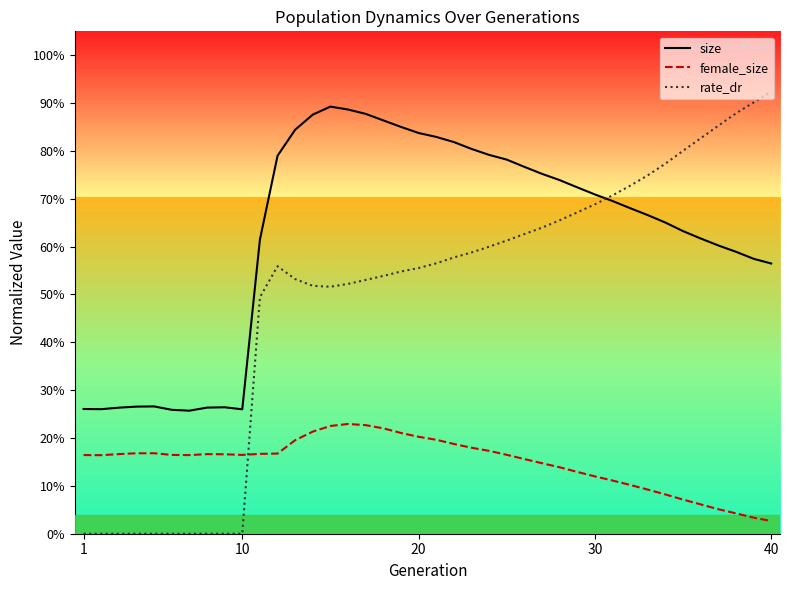

Rank the series by their average value, from highest to lowest.

size, rate_dr, female_size